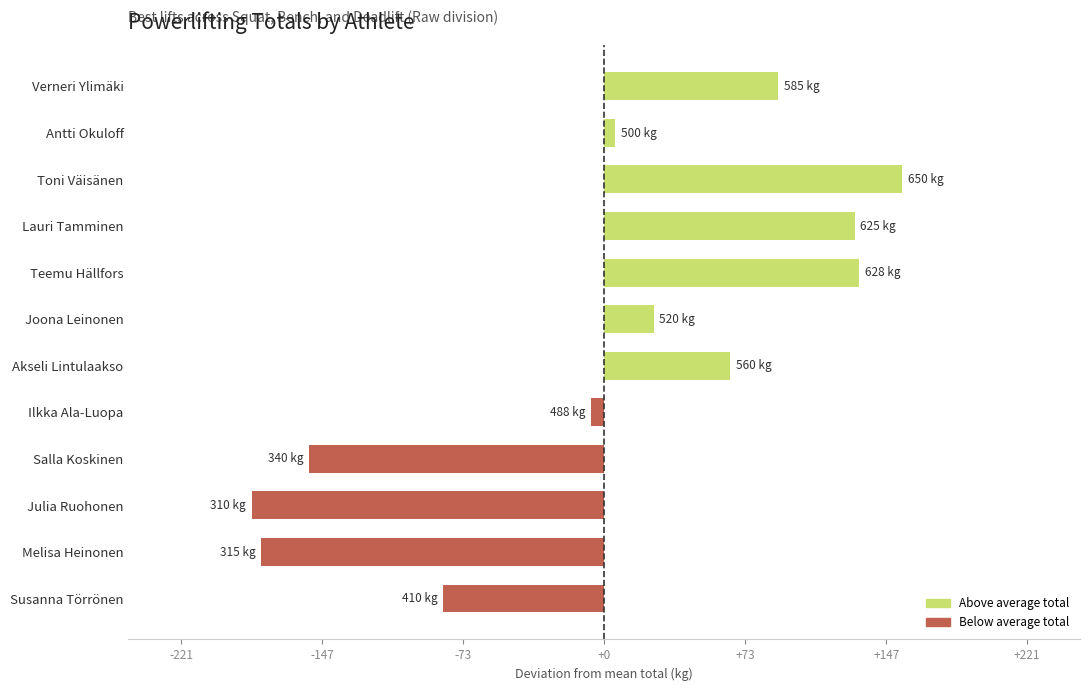

At which category does the chart reach its peak across all series?

Toni Väisänen